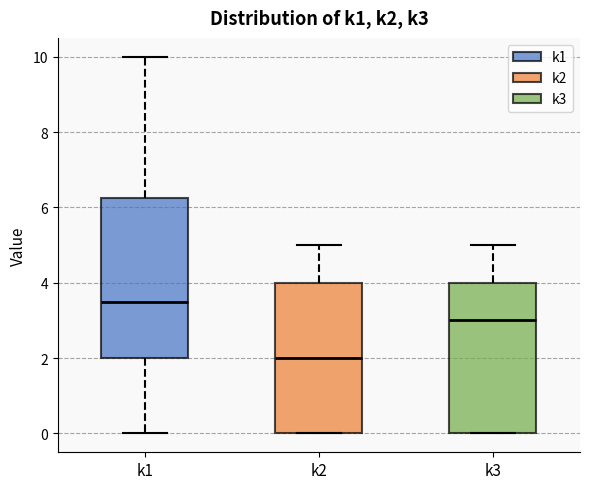

Reading left to right, transcribe this box plot: for each box, give where its median line is, the range the box spans, and where its two whiskers end, as read against the y-axis. The values are not printed on the chart, so give them approximately, as read against the axis.

k1: median 3.6, box 2.0 to 6.2, whiskers 0.0 to 10.0
k2: median 2.0, box 0.0 to 4.0, whiskers 0.0 to 5.0
k3: median 3.0, box 0.0 to 4.0, whiskers 0.0 to 5.0